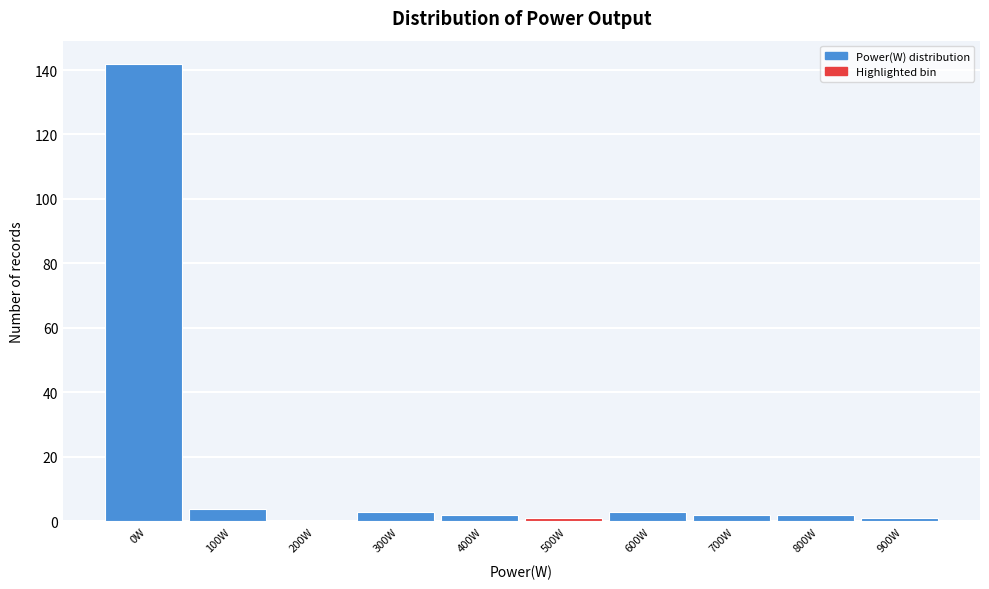

Reading left to right, extract all data points from this chart.

0W=142	100W=4	200W=0	300W=3	400W=2	500W=1	600W=3	700W=2	800W=2	900W=1